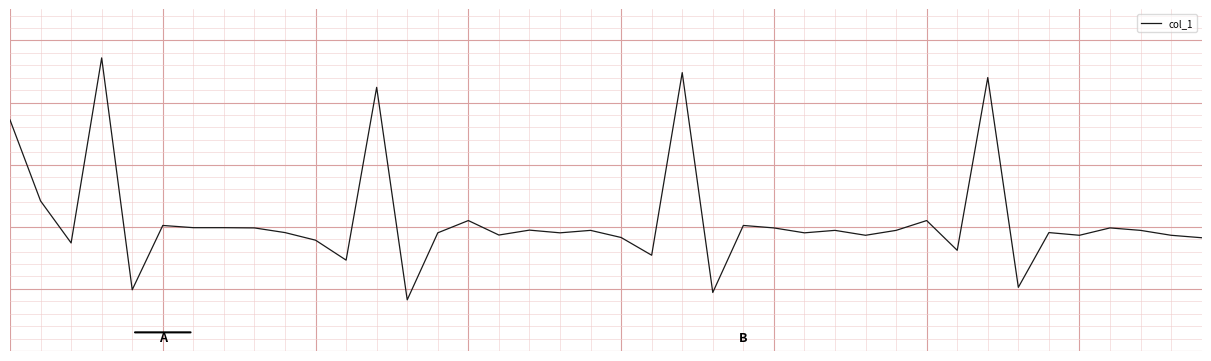

True or false: there are more than 2 points higher than both neighbors.

True